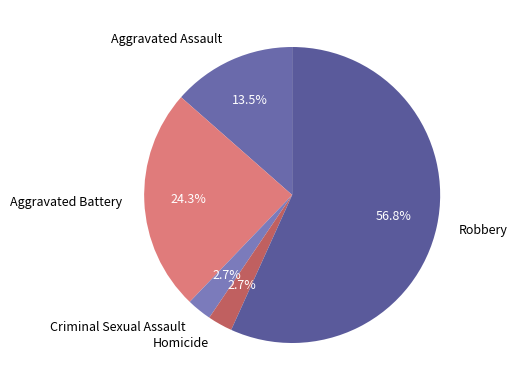

The Aggravated Assault slice represents 5% of the pie. True or false?

False